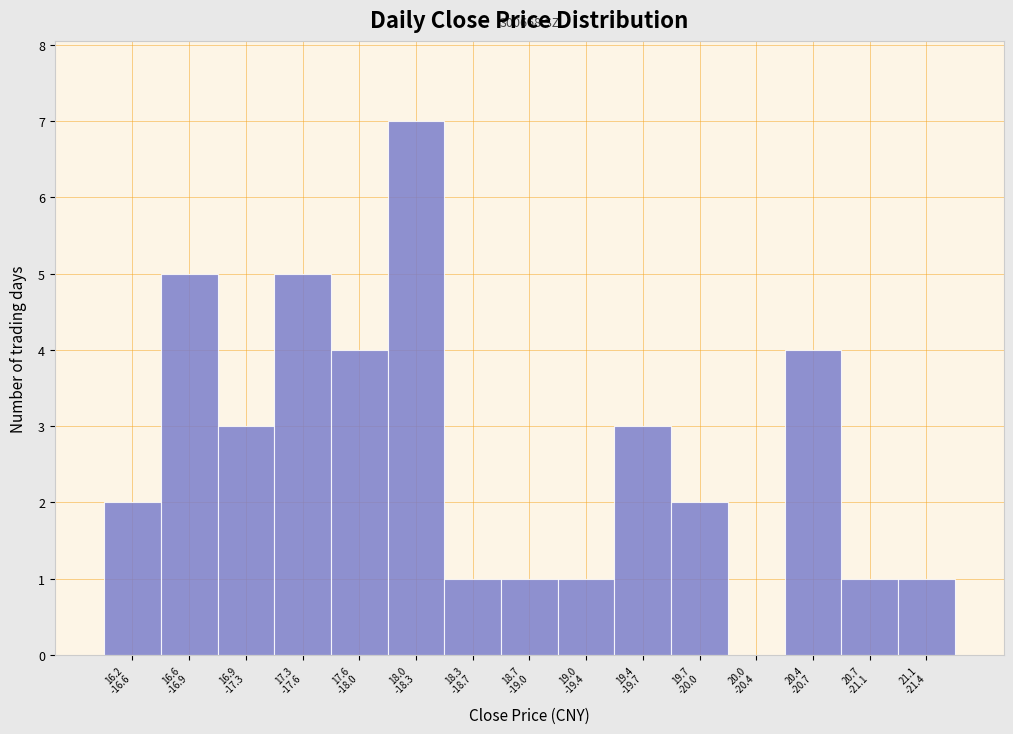

What is the greatest value displayed?

7